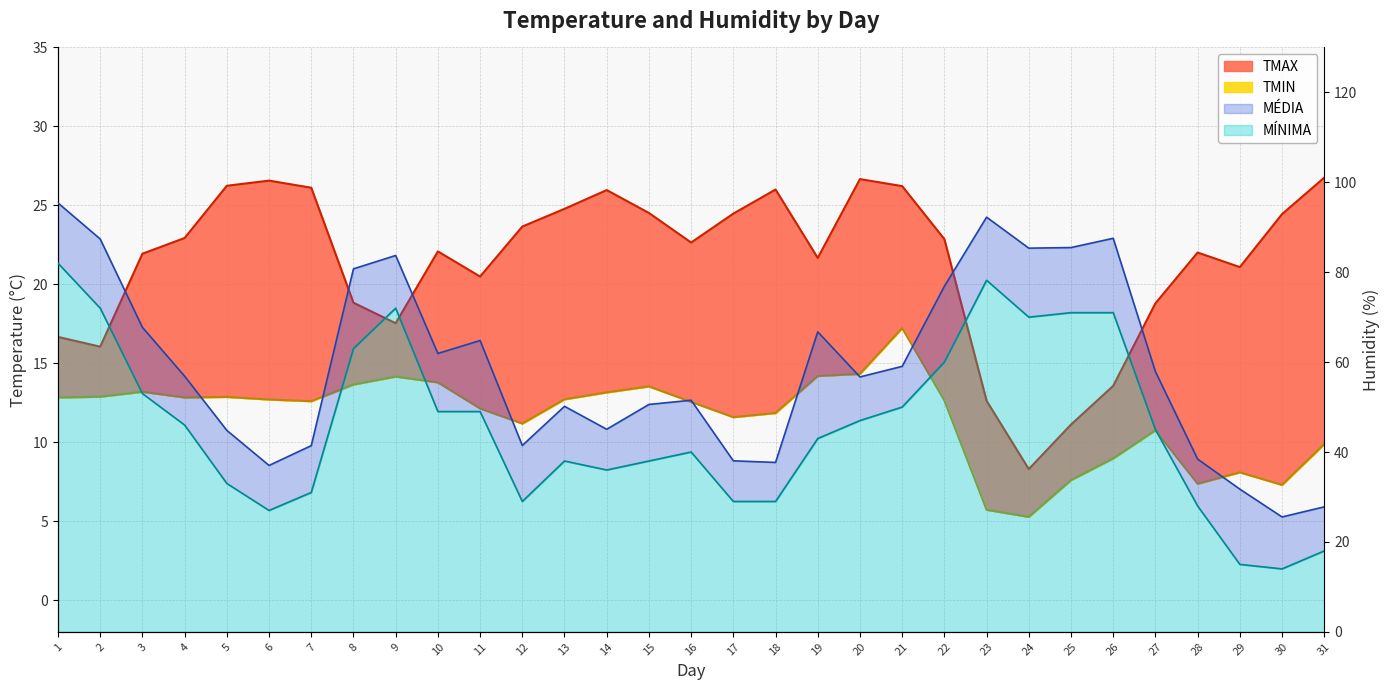

Does the chart have visible grid lines?

Yes